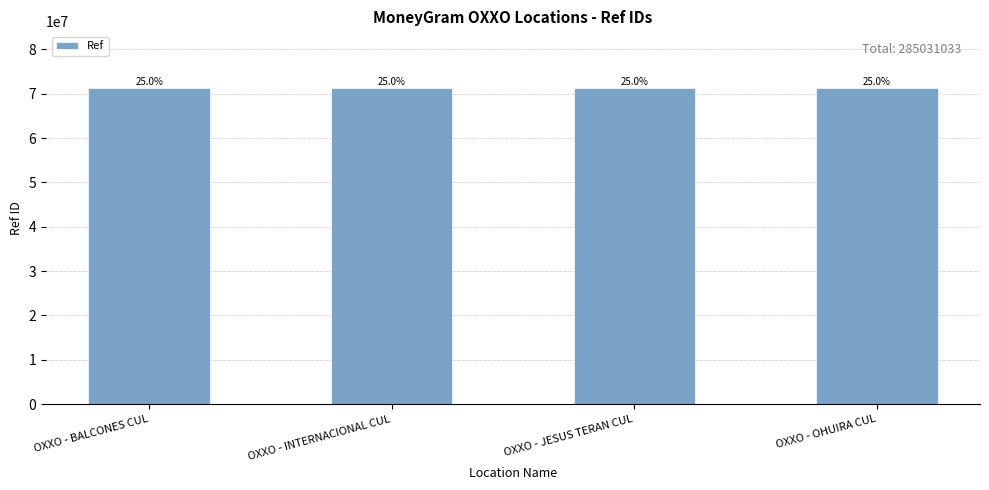

Approximately how many times larger is the value at OXXO - JESUS TERAN CUL compared to OXXO - BALCONES CUL?

1.0